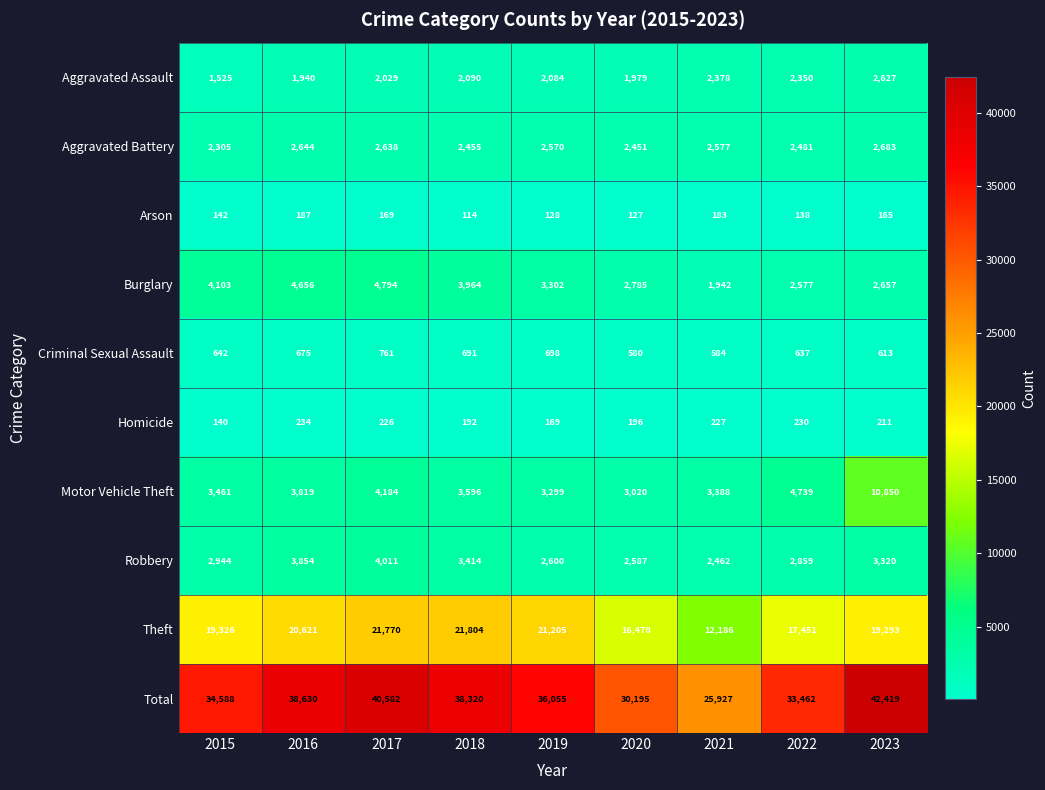

What is the highest value of the Total series?

42419